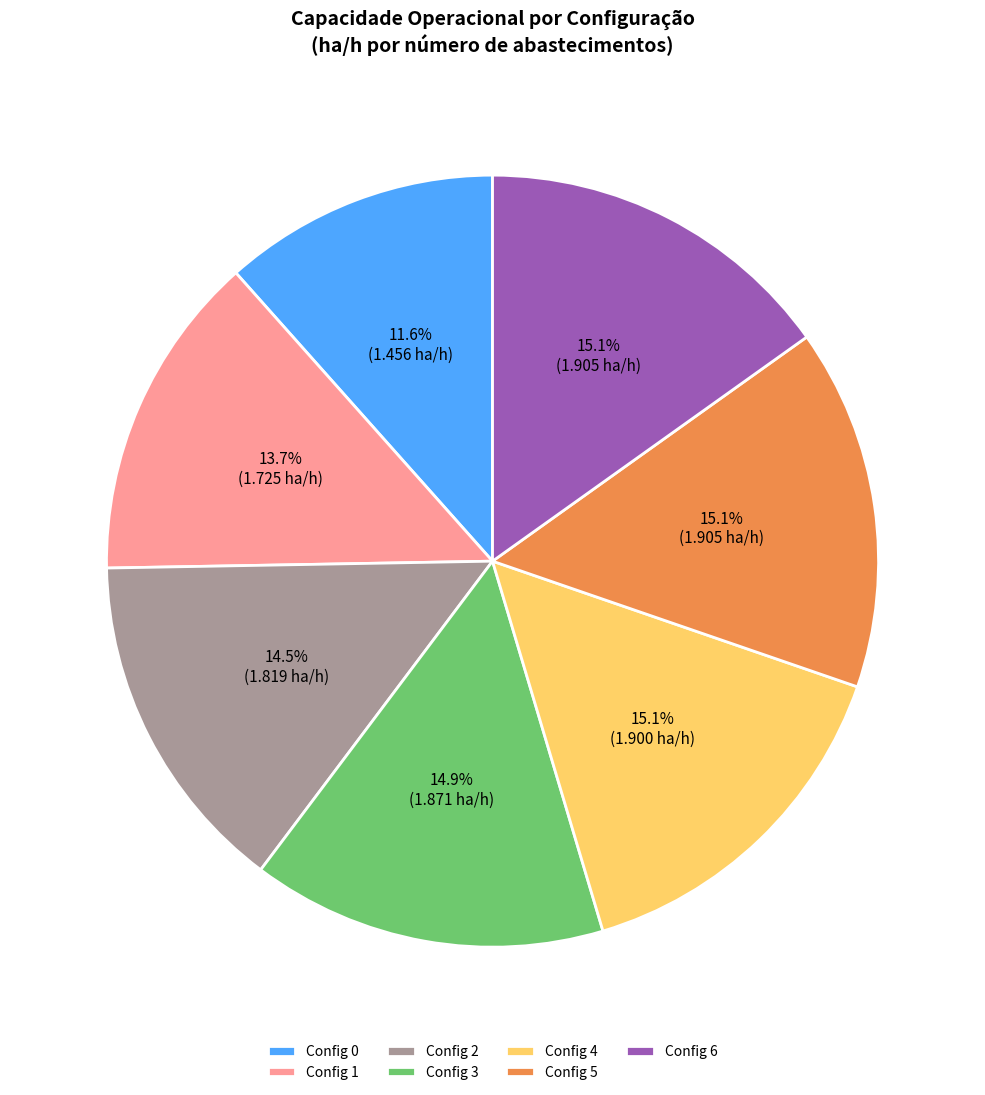

Which category has the smallest portion of the pie?

Config 0